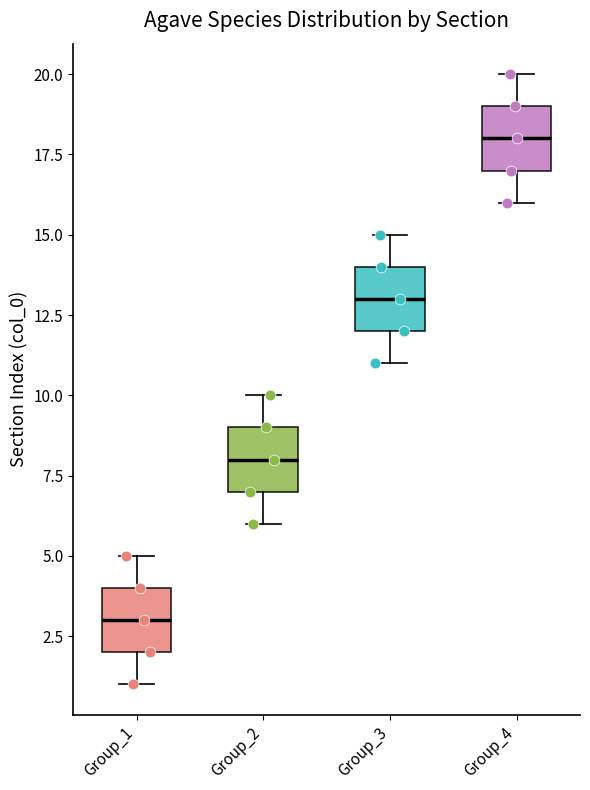

Reading left to right, transcribe this box plot: for each box, give where its median line is, the range the box spans, and where its two whiskers end, as read against the y-axis. The values are not printed on the chart, so give them approximately, as read against the axis.

Group_1: median 3, box 2 to 4, whiskers 1 to 5
Group_2: median 8, box 7 to 9, whiskers 6 to 10
Group_3: median 13, box 12 to 14, whiskers 11 to 15
Group_4: median 18, box 17 to 19, whiskers 16 to 20